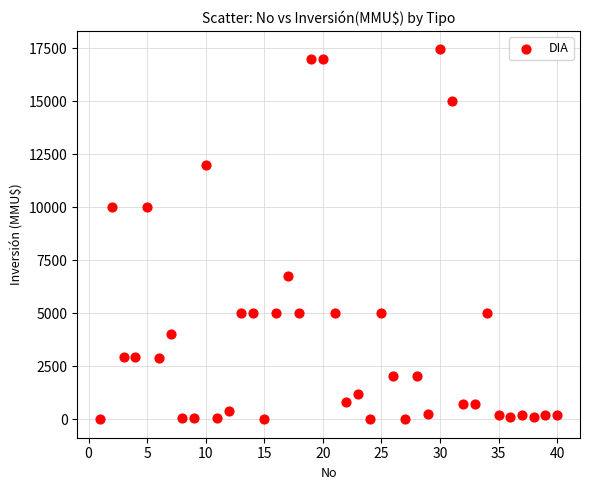

What is the range of X values (max minus min)?

39